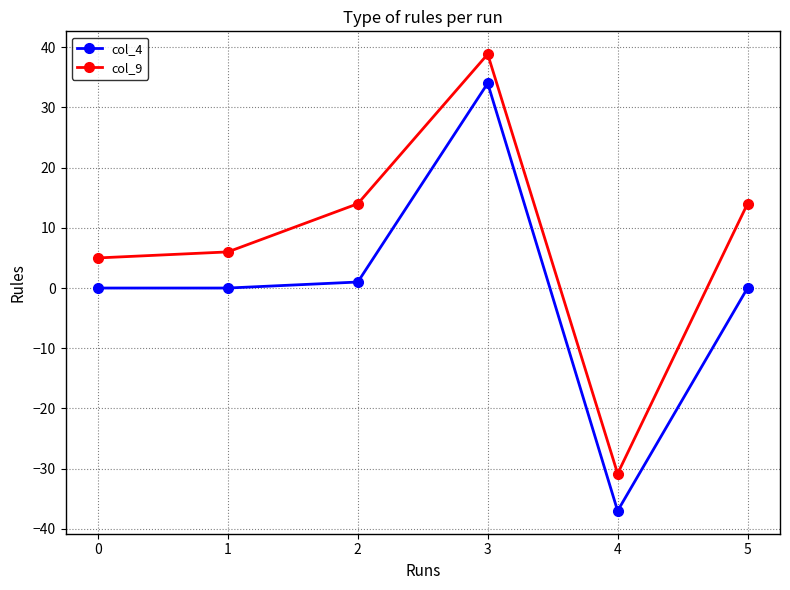

What value does the col_9 series have at 2?

14.0